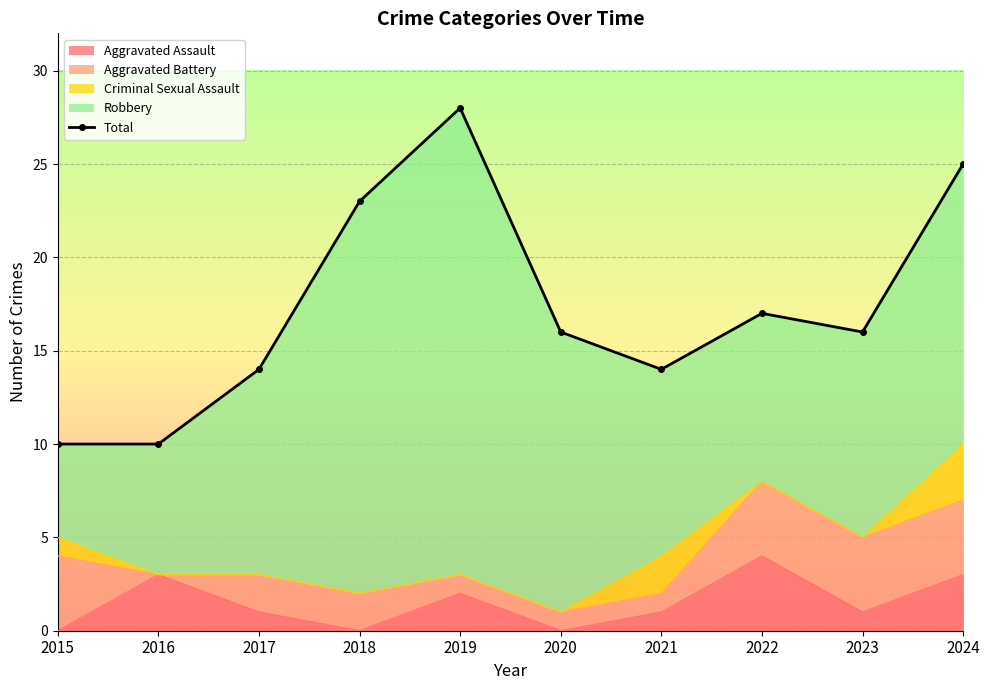

Rank the categories by value from highest to lowest.

2019, 2024, 2018, 2022, 2020, 2023, 2017, 2021, 2015, 2016